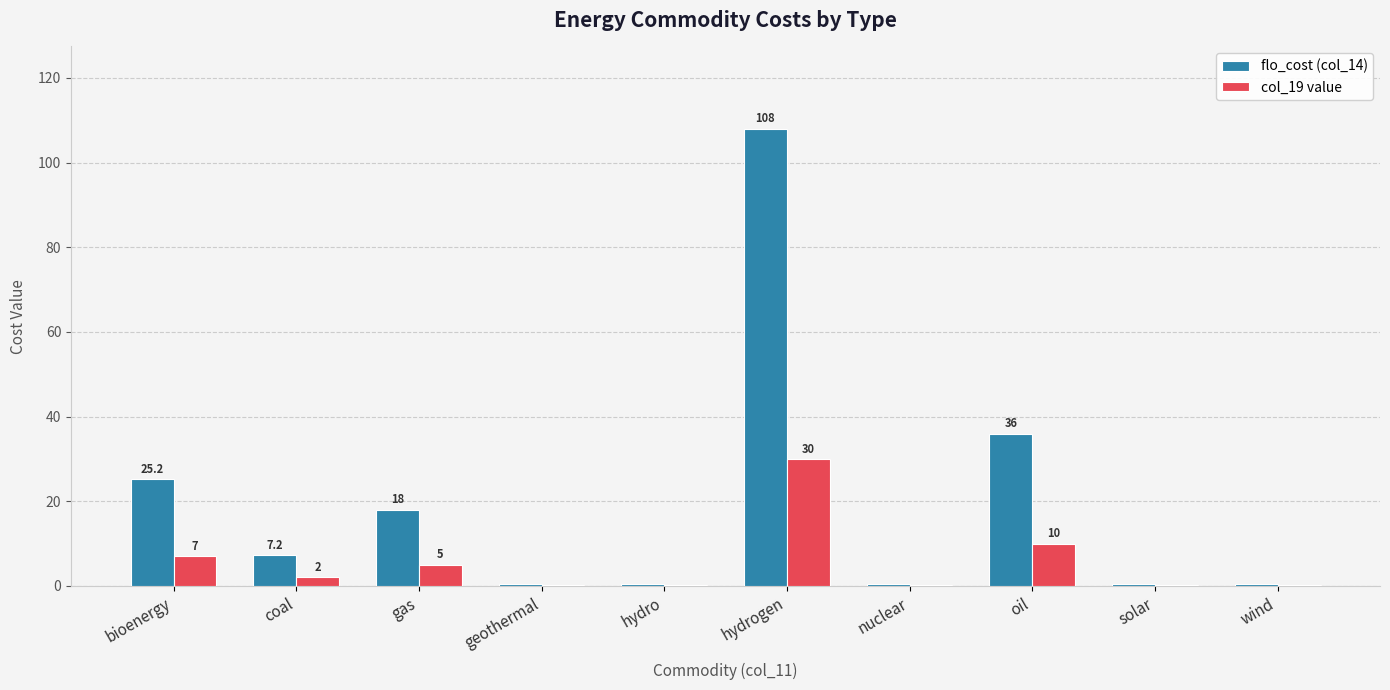

What is the sum of the col_19 value values at gas and hydro?

5.1